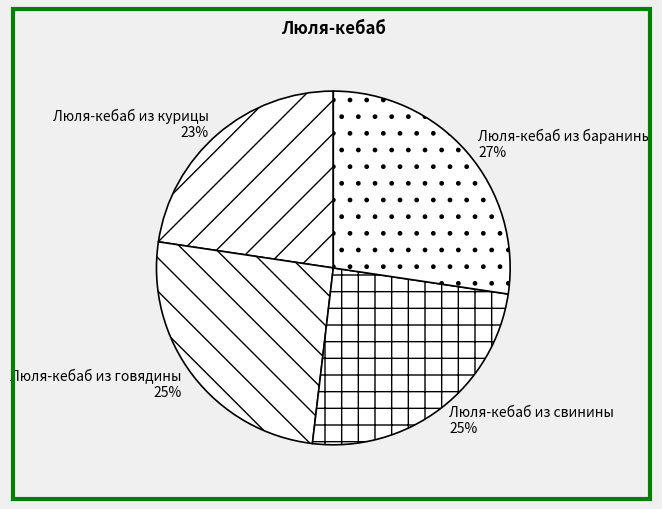

Do Люля-кебаб из свинины and Люля-кебаб из курицы together represent more than half of the pie?

No